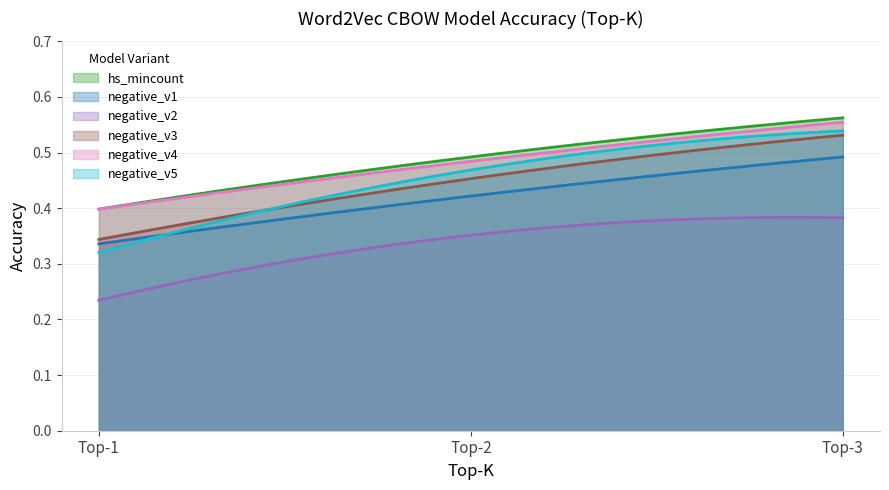

Reading left to right, what are all the values shown in this chart?

hs_mincount: 0.4	0.5	0.6
negative_v1: 0.3	0.4	0.5
negative_v2: 0.2	0.4	0.4
negative_v3: 0.3	0.5	0.5
negative_v4: 0.4	0.5	0.6
negative_v5: 0.3	0.5	0.5